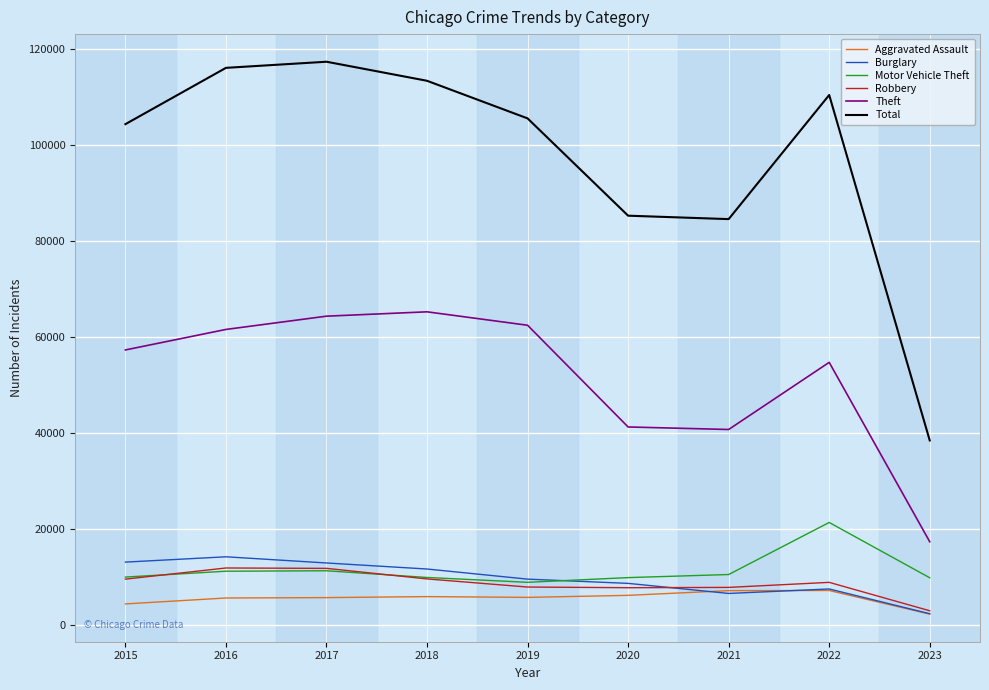

How many series are shown in this chart?

6